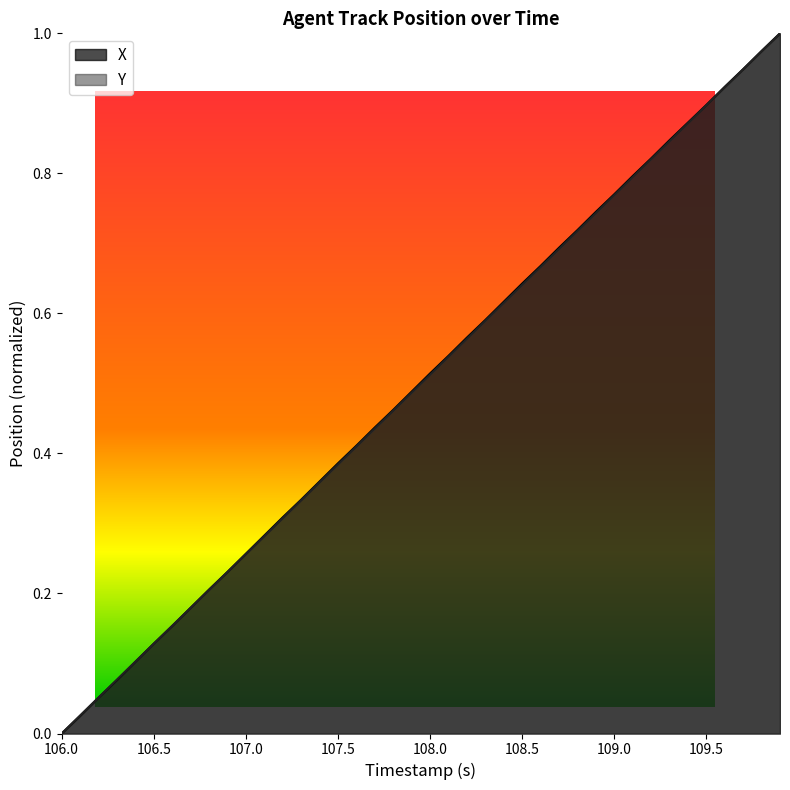

The Y series shows 0.0 at 106.0. True or false?

True